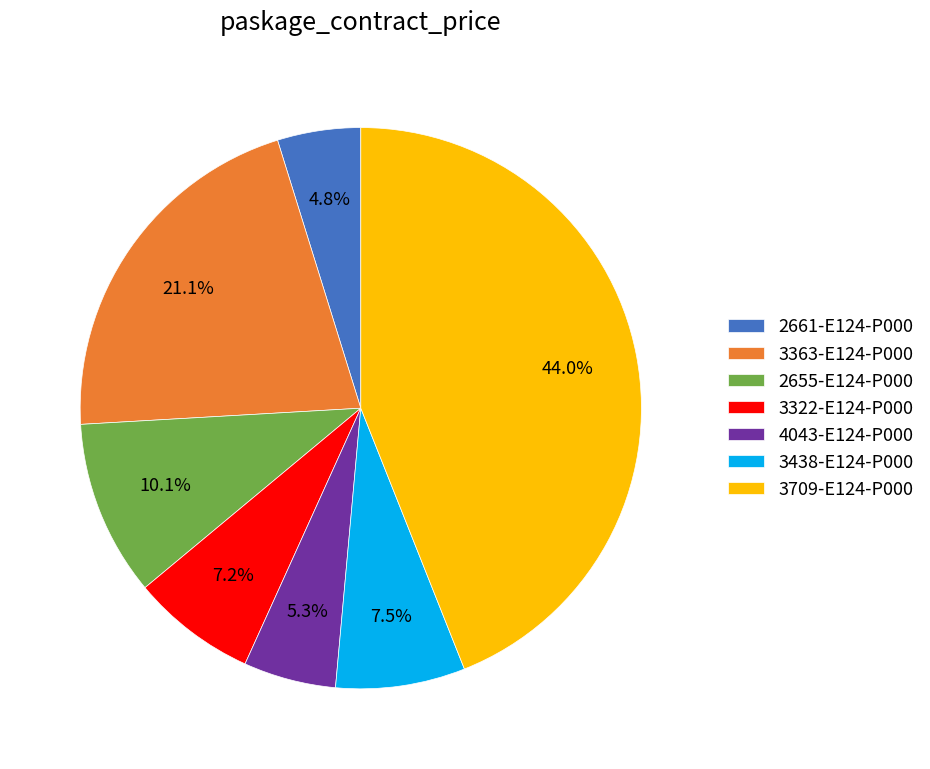

Which slice is the largest?

3709-E124-P000